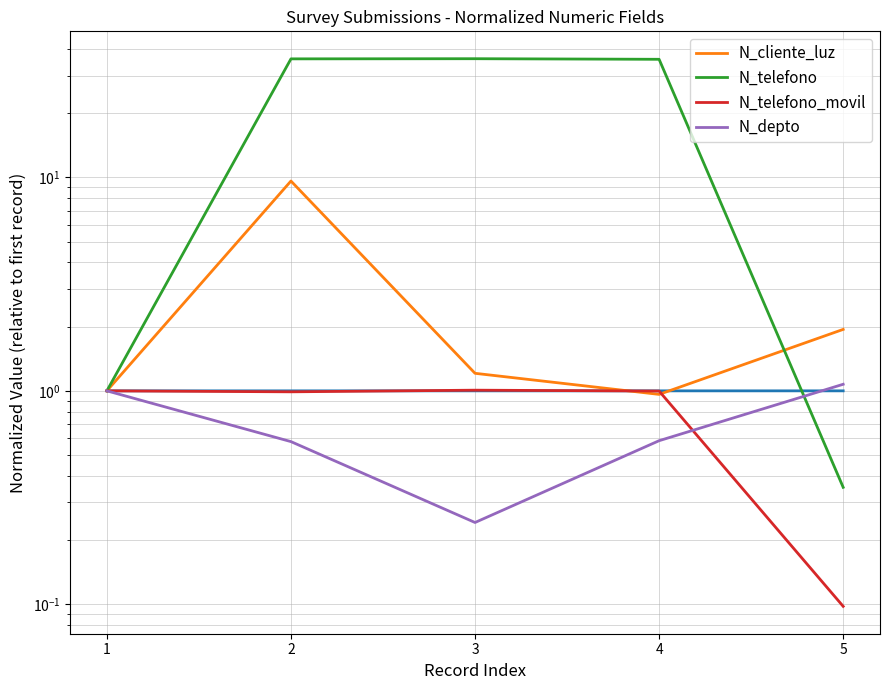

What is the greatest value displayed?

36.0